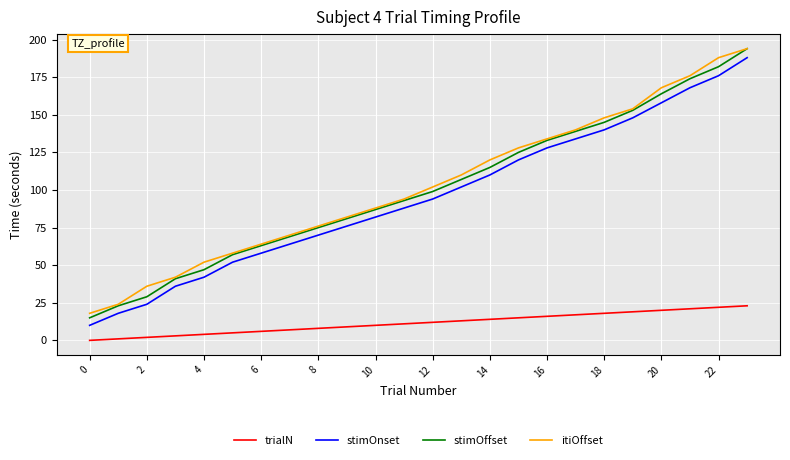

What is the greatest value displayed?

194